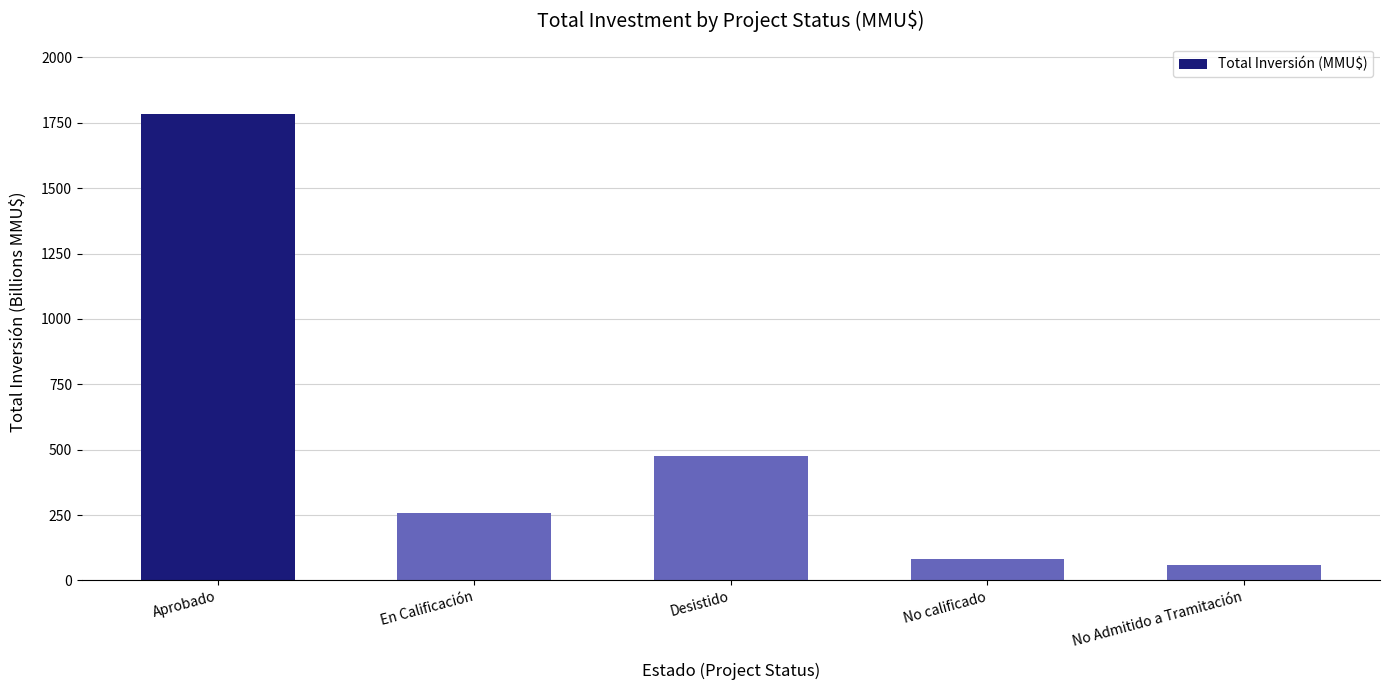

Rank the categories by value from lowest to highest.

No Admitido a Tramitación, No calificado, En Calificación, Desistido, Aprobado